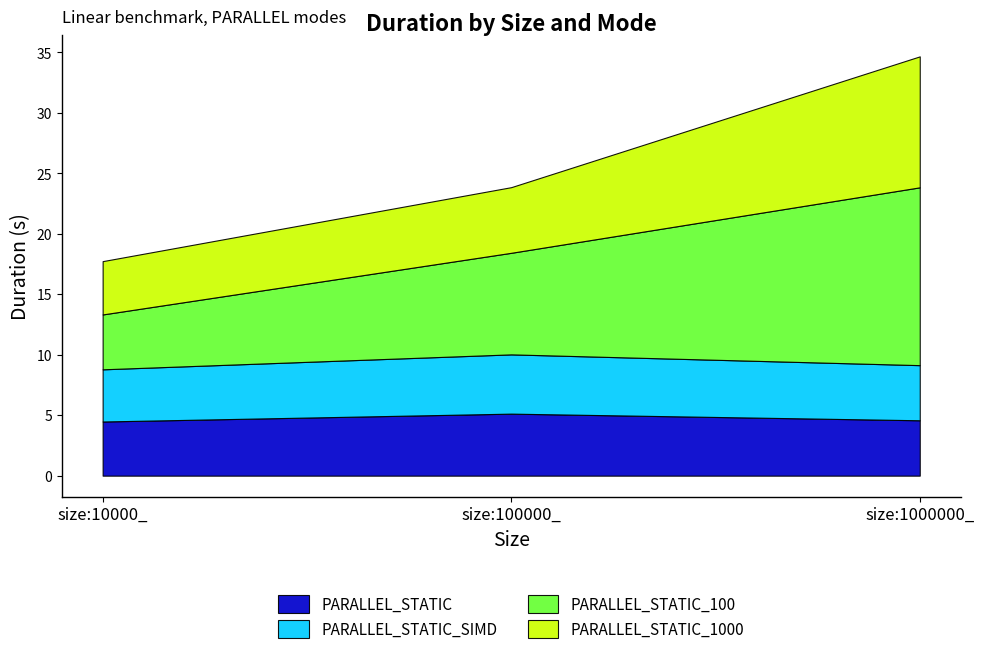

What is the maximum value shown in the chart?

14.7